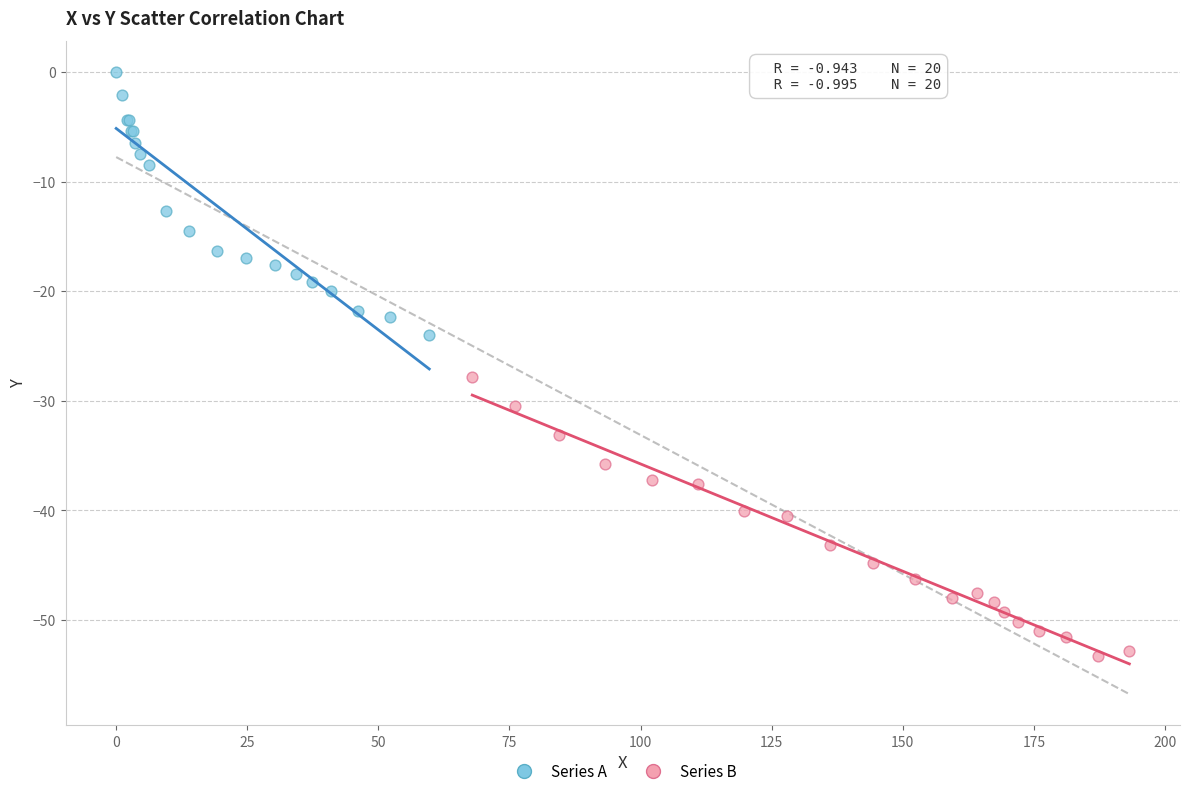

Which series has the widest spread of Y values?

Series B